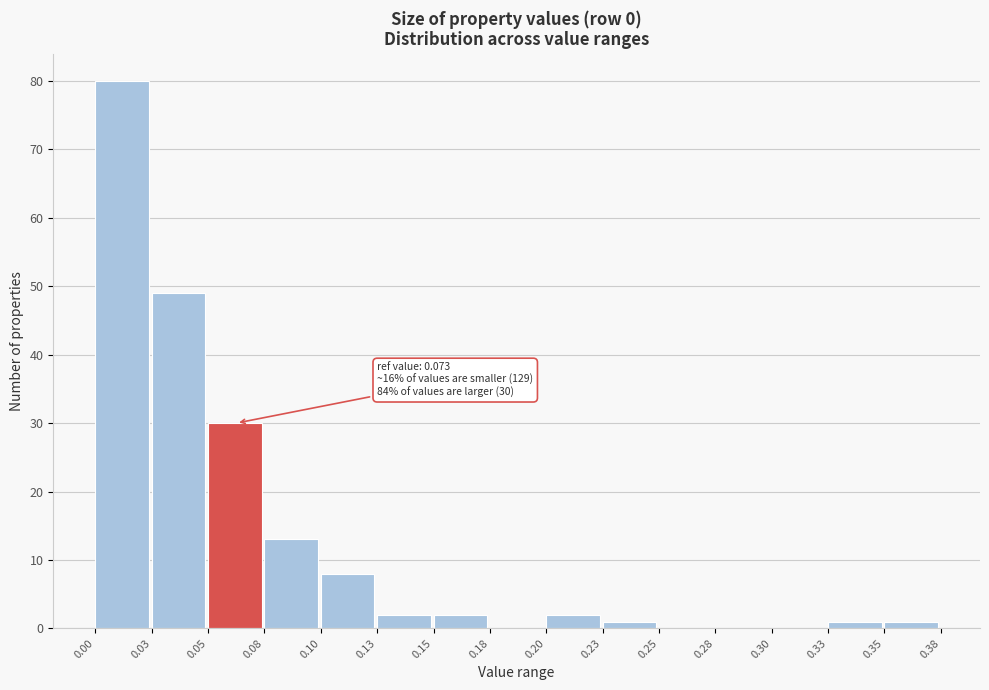

Reading left to right, what are all the values shown in this chart?

0.00=80	0.03=49	0.05=30	0.08=13	0.10=8	0.13=2	0.15=2	0.18=0	0.20=2	0.23=1	0.25=0	0.28=0	0.30=0	0.33=1	0.35=1